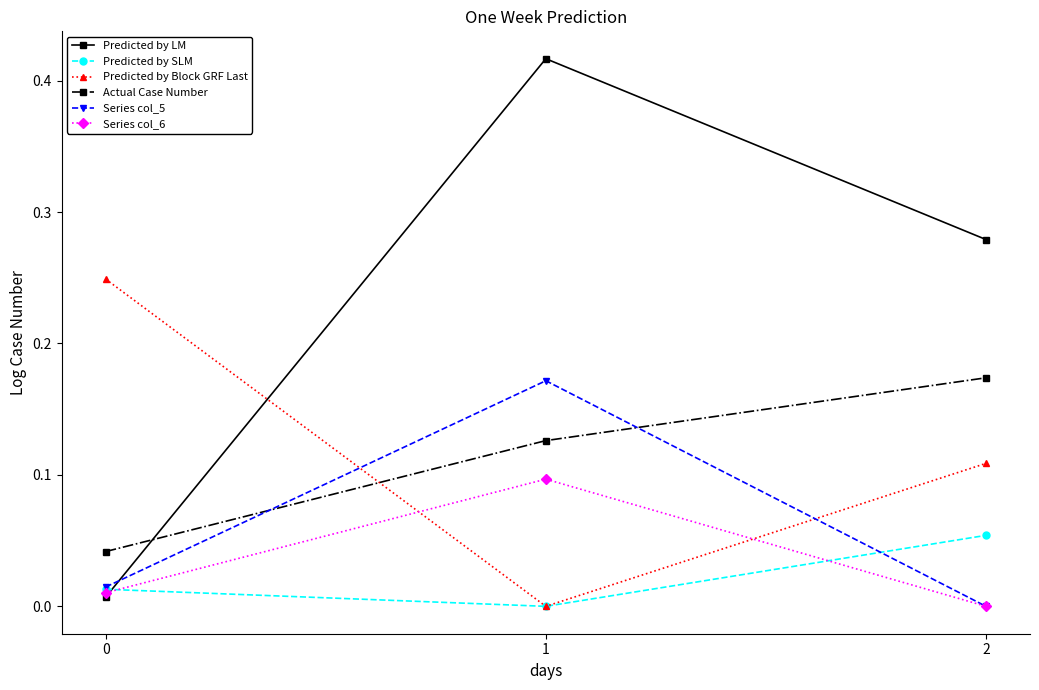

Which series has the largest total across all categories?

Predicted by LM